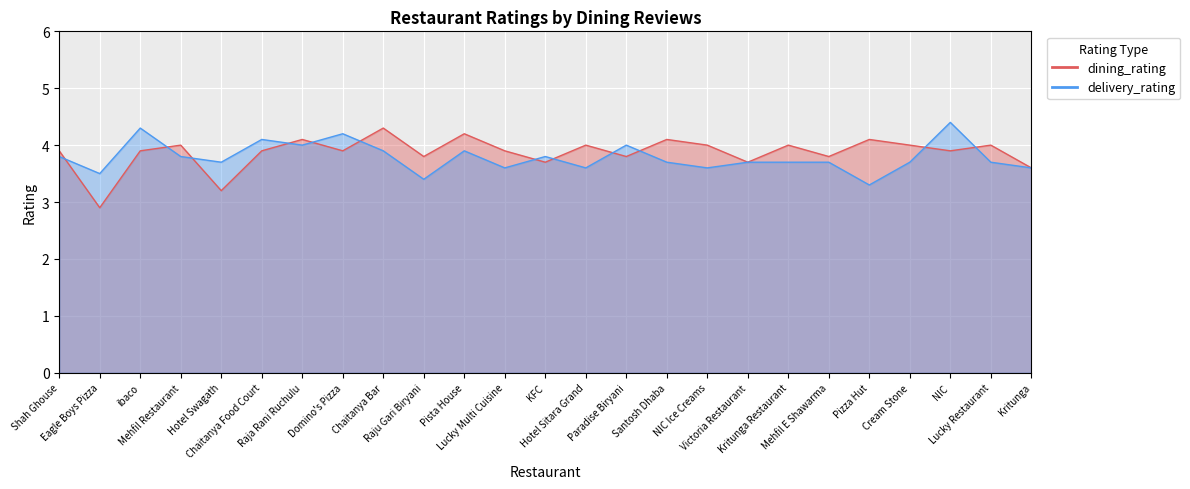

What is the label of the 23rd point from the left?

NIC